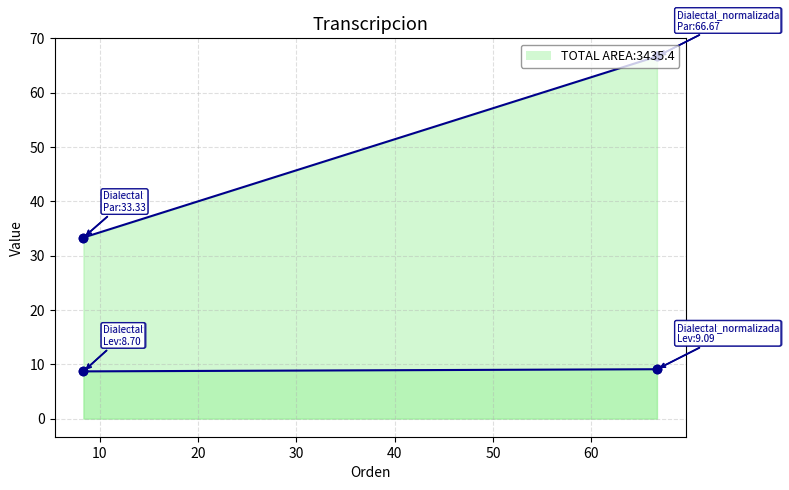

Rank the series by their average value, from highest to lowest.

Parcial line, Levenstein line